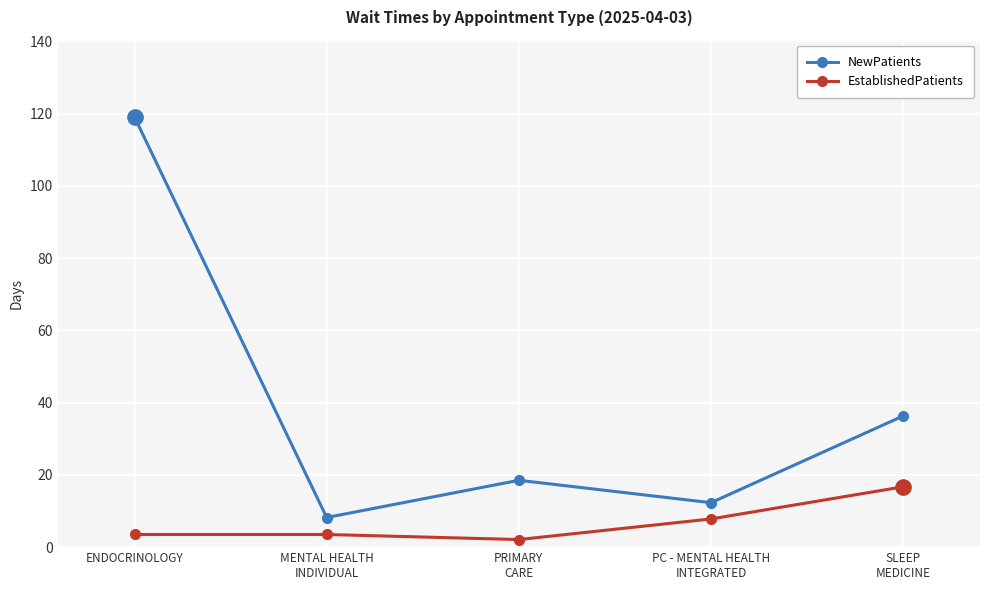

Reading left to right, transcribe all the data shown in this chart.

NewPatients: 119.0	8.2	18.5	12.3	36.3
EstablishedPatients: 3.5	3.5	2.1	7.8	16.7